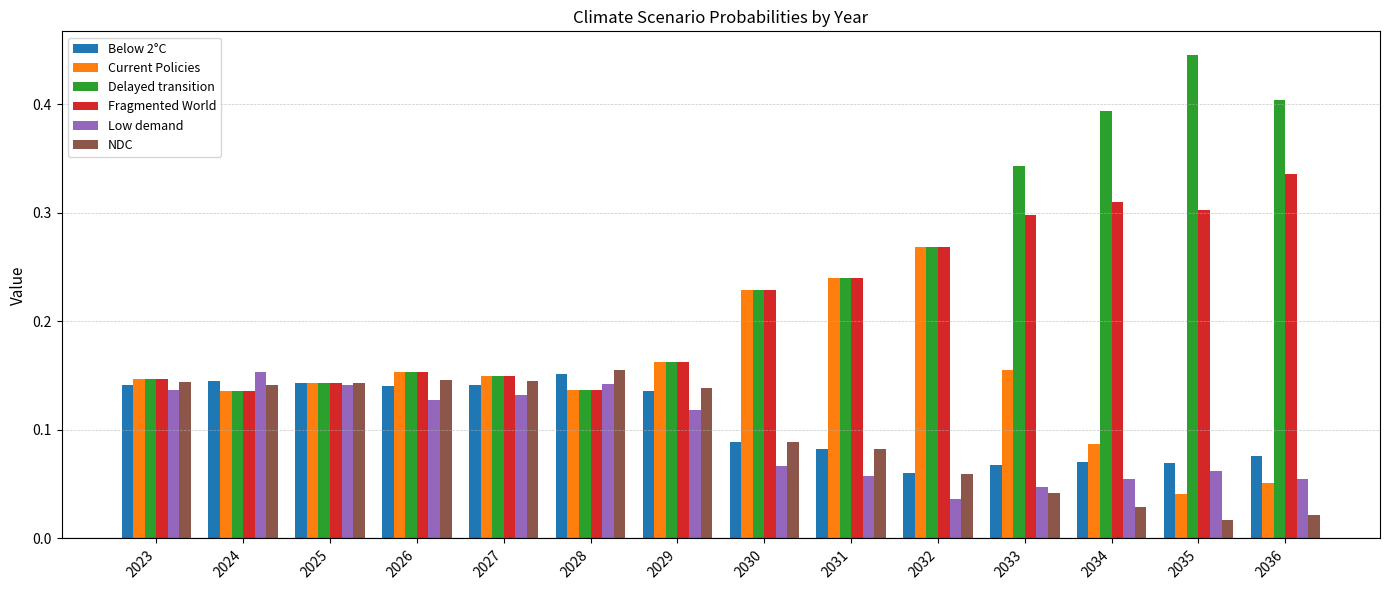

At which label does Delayed transition reach its peak?

2035